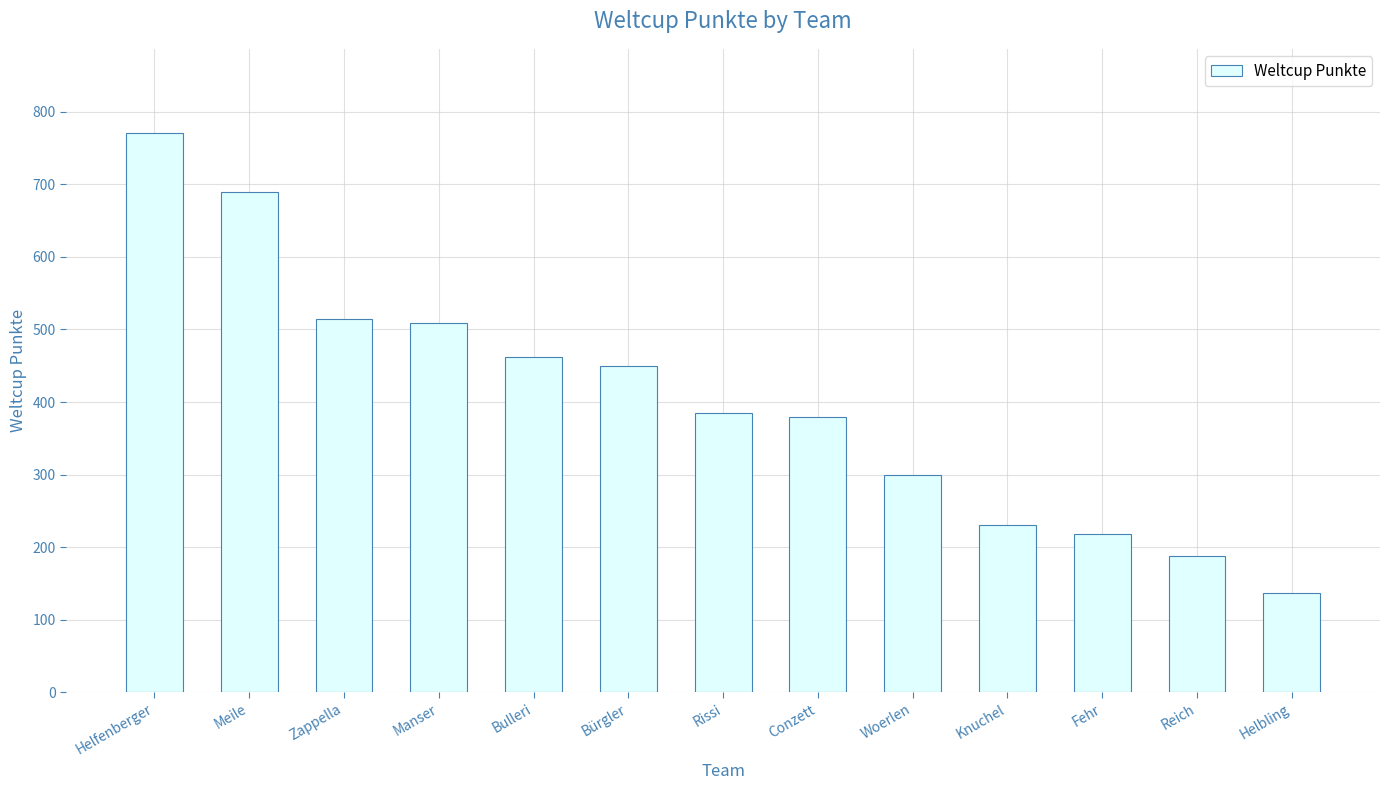

What is the change in value from Bürgler to Helbling?

-312